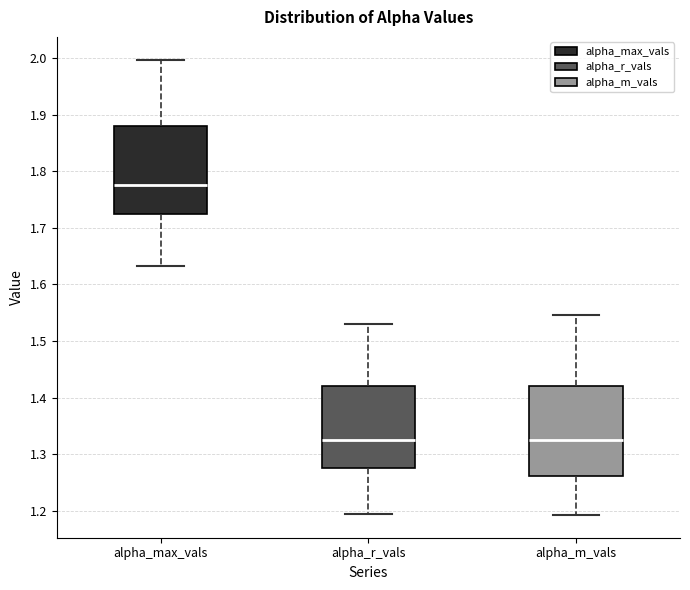

Reading left to right, read every box against the y-axis: the position of its median line, the range the box covers, and the ends of its whiskers. The values are not printed on the chart, so give them approximately, as read against the axis.

alpha_max_vals: median 1.78, box 1.72 to 1.88, whiskers 1.63 to 2.00
alpha_r_vals: median 1.33, box 1.28 to 1.42, whiskers 1.19 to 1.53
alpha_m_vals: median 1.32, box 1.26 to 1.42, whiskers 1.19 to 1.55